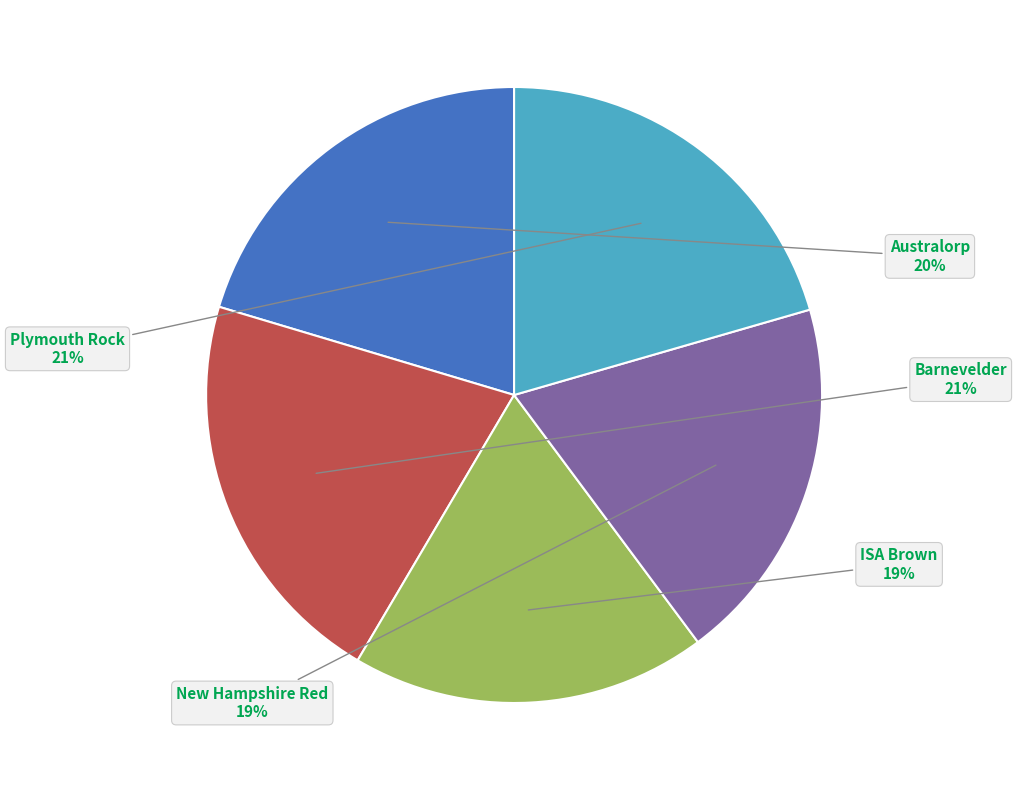

To the nearest percent, what is the difference between the largest and smallest slice percentages?

2%